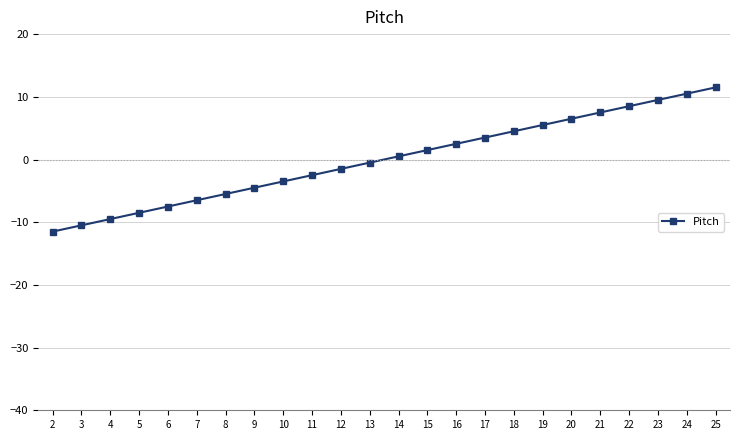

At which category does the chart reach its minimum across all series?

2